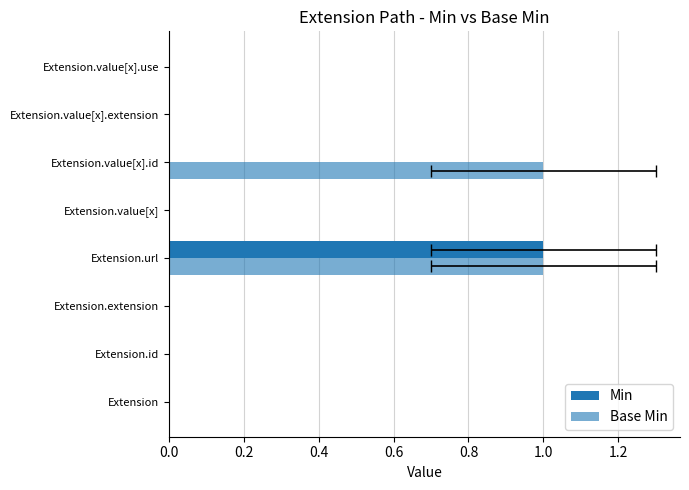

Between 0.6 and 1.0, which series saw the biggest shift?

Min